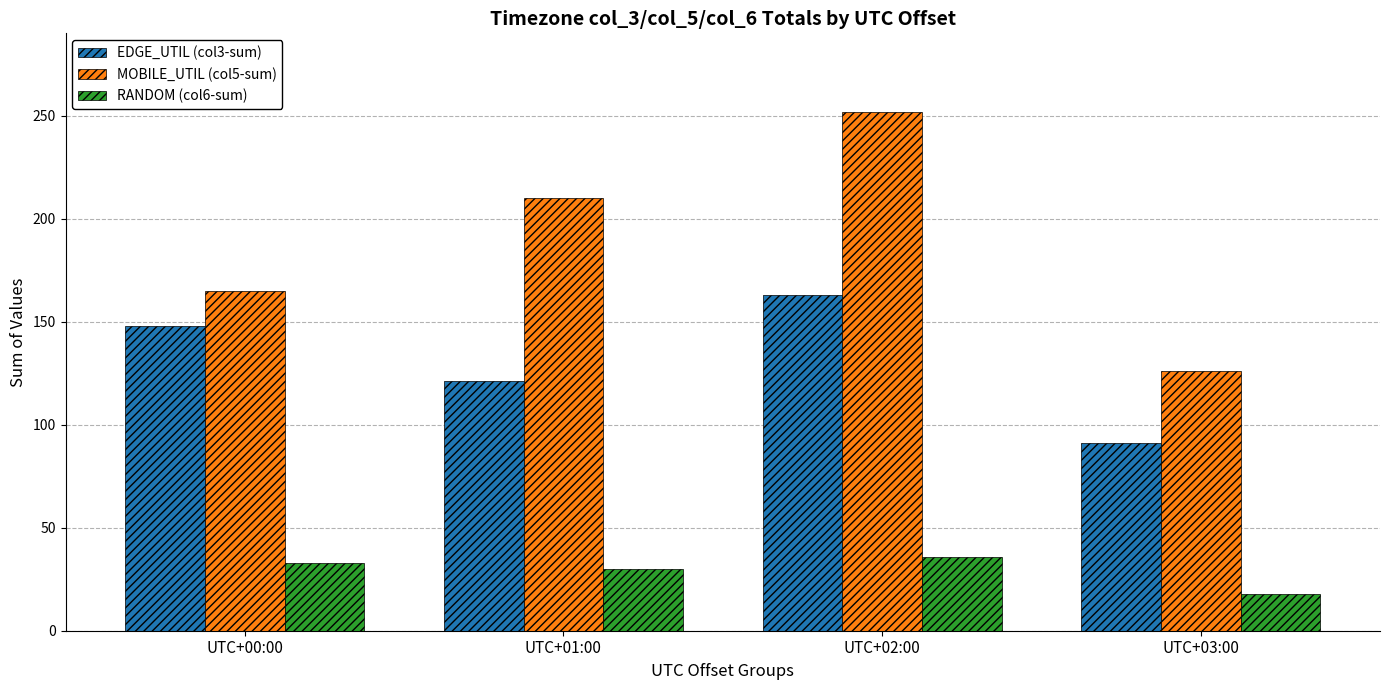

List the labels in order of RANDOM (col6-sum) value, smallest first.

UTC+03:00, UTC+01:00, UTC+00:00, UTC+02:00